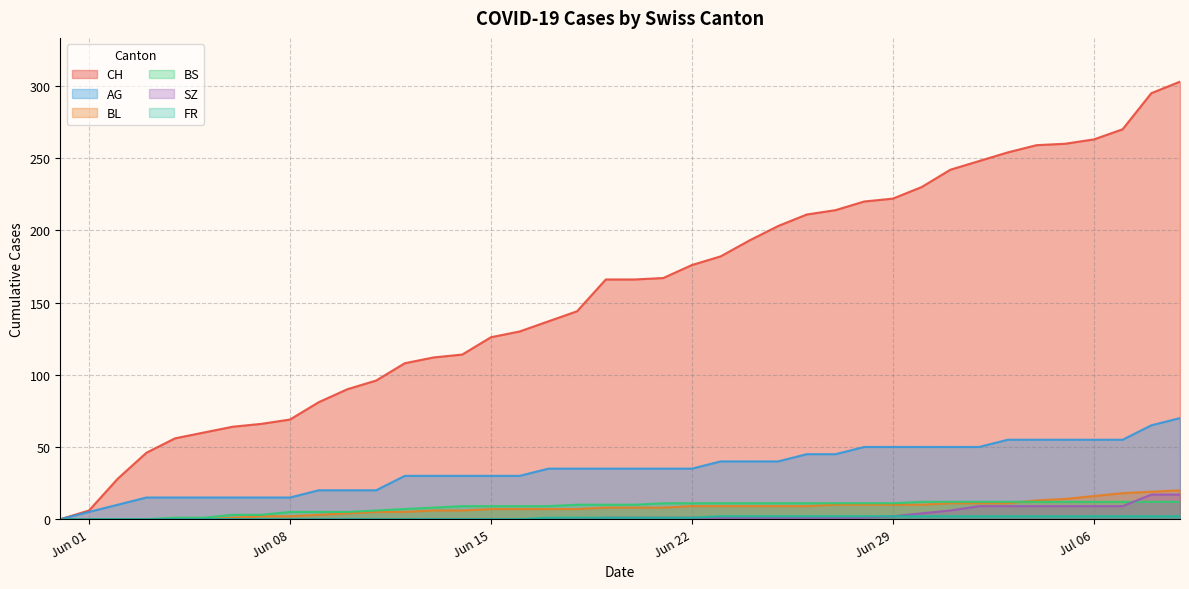

Reading left to right, transcribe all the data shown in this chart.

CH: 0	6	28	46	56	60	64	66	69	81	90	96	108	112	114	126	130	137	144	166	166	167	176	182	193	203	211	214	220	222	230	242	248	254	259	260	263	270	295	303
AG: 0	5	10	15	15	15	15	15	15	20	20	20	30	30	30	30	30	35	35	35	35	35	35	40	40	40	45	45	50	50	50	50	50	55	55	55	55	55	65	70
BL: 0	0	0	0	0	0	1	2	2	3	4	5	5	6	6	7	7	7	7	8	8	8	9	9	9	9	9	10	10	10	10	11	11	11	13	14	16	18	19	20
BS: 0	0	0	0	1	1	3	3	5	5	5	6	7	8	9	9	9	9	10	10	10	11	11	11	11	11	11	11	11	11	12	12	12	12	12	12	12	12	12	12
SZ: 0	0	0	0	0	0	0	0	0	0	0	0	0	0	0	0	0	0	0	1	1	1	1	1	1	1	1	1	1	2	4	6	9	9	9	9	9	9	17	17
FR: 0	0	0	0	0	0	0	0	0	0	0	0	0	0	0	0	0	1	1	1	1	1	1	2	2	2	2	2	2	2	2	2	2	2	2	2	2	2	2	2